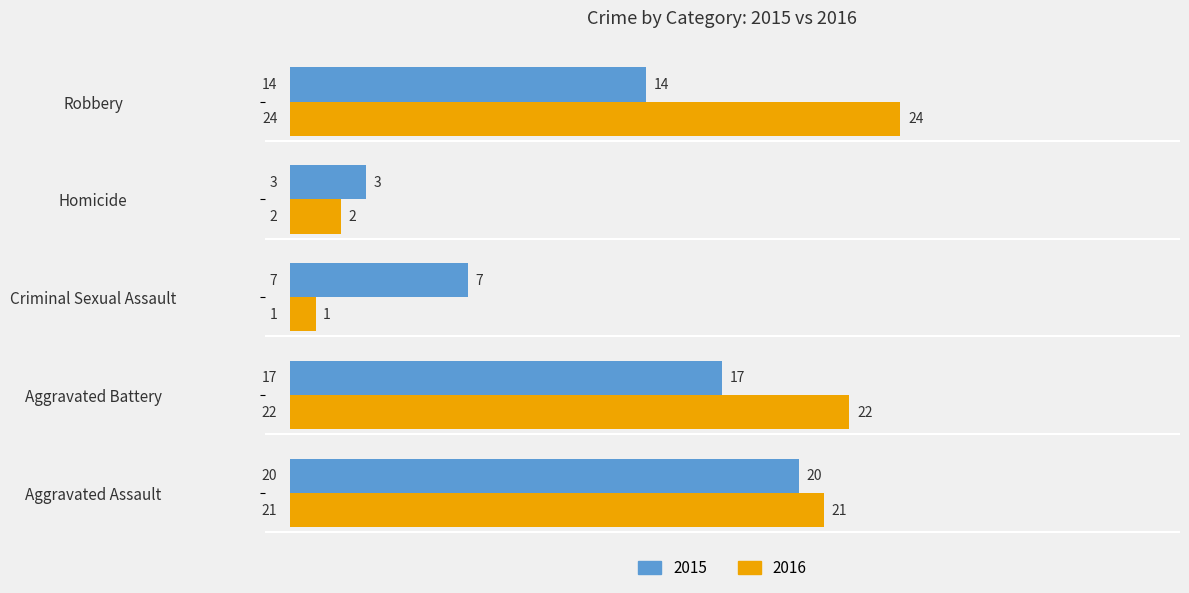

At which label is 2016 closest to 12?

Aggravated Assault